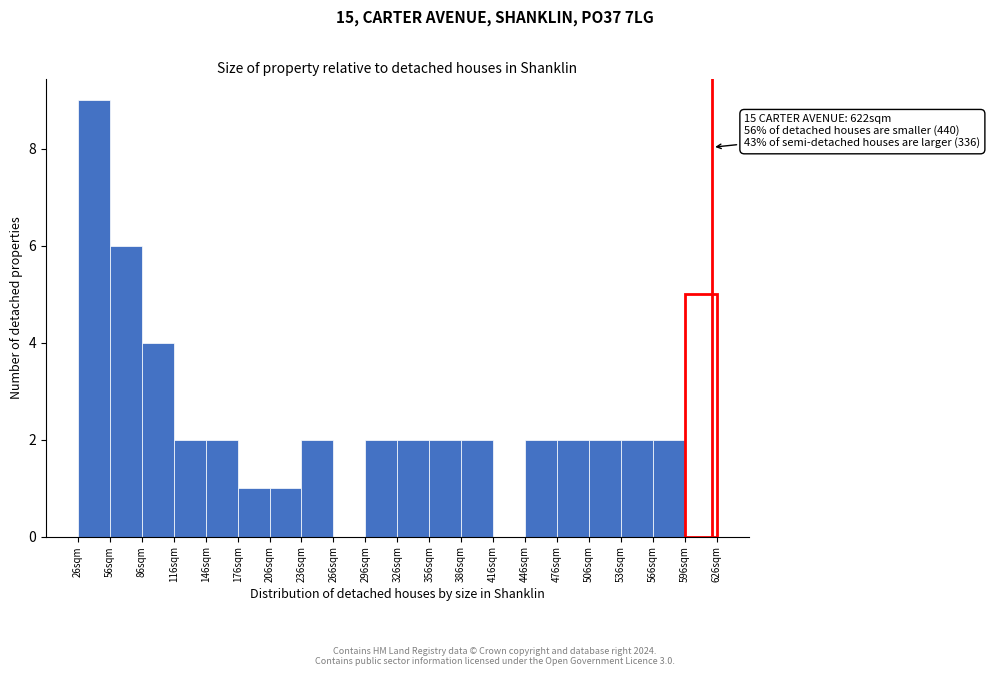

Which range on the x-axis has the tallest bar?

26 to 56